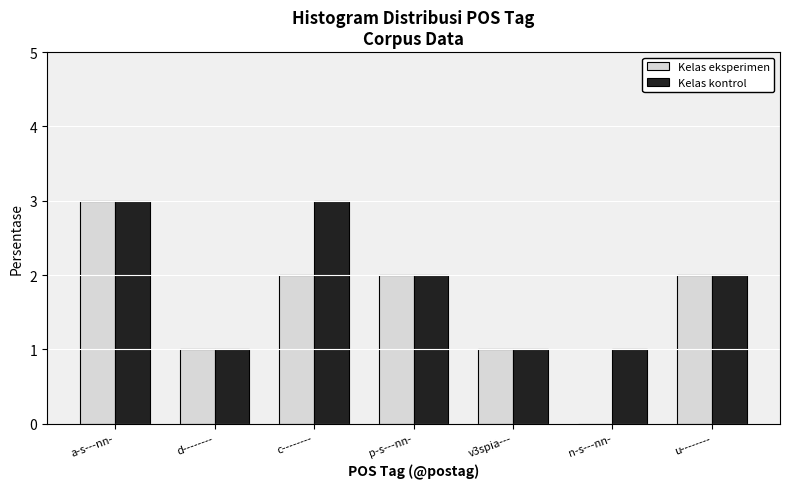

Does the chart contain stacked bars?

No